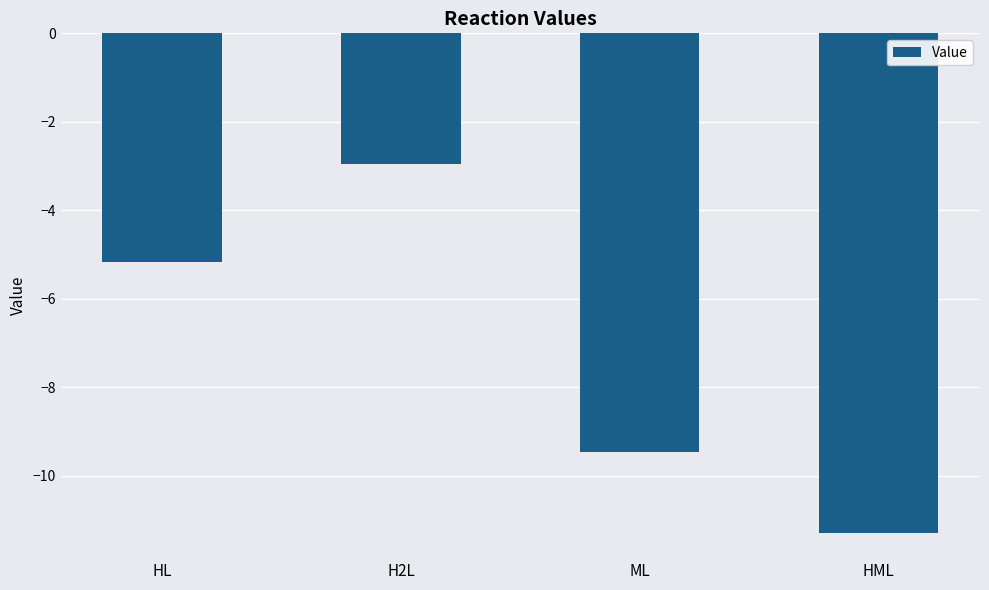

List the labels in order of value, largest first.

H2L, HL, ML, HML